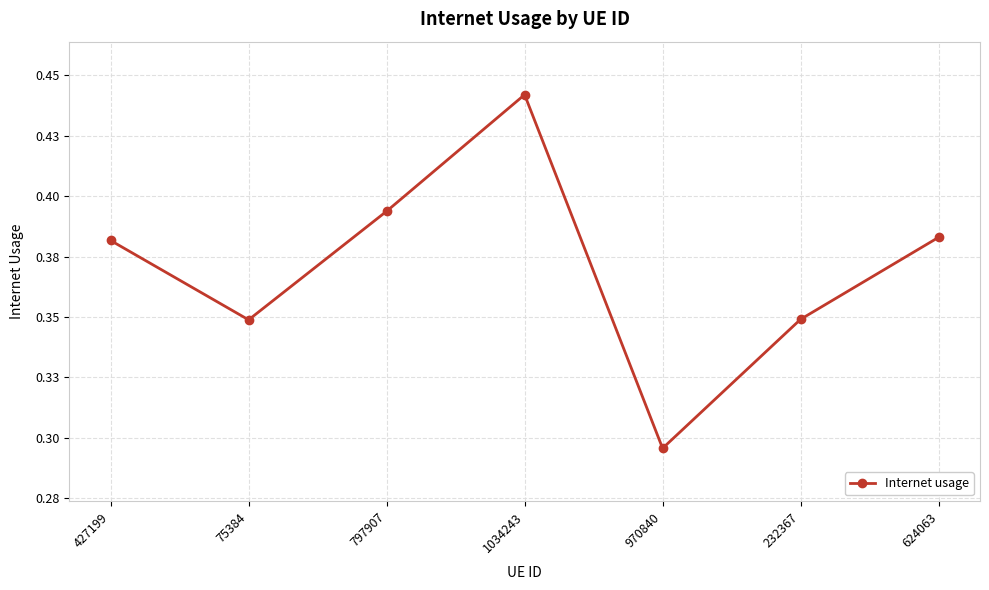

At which category does the chart reach its peak across all series?

1034243